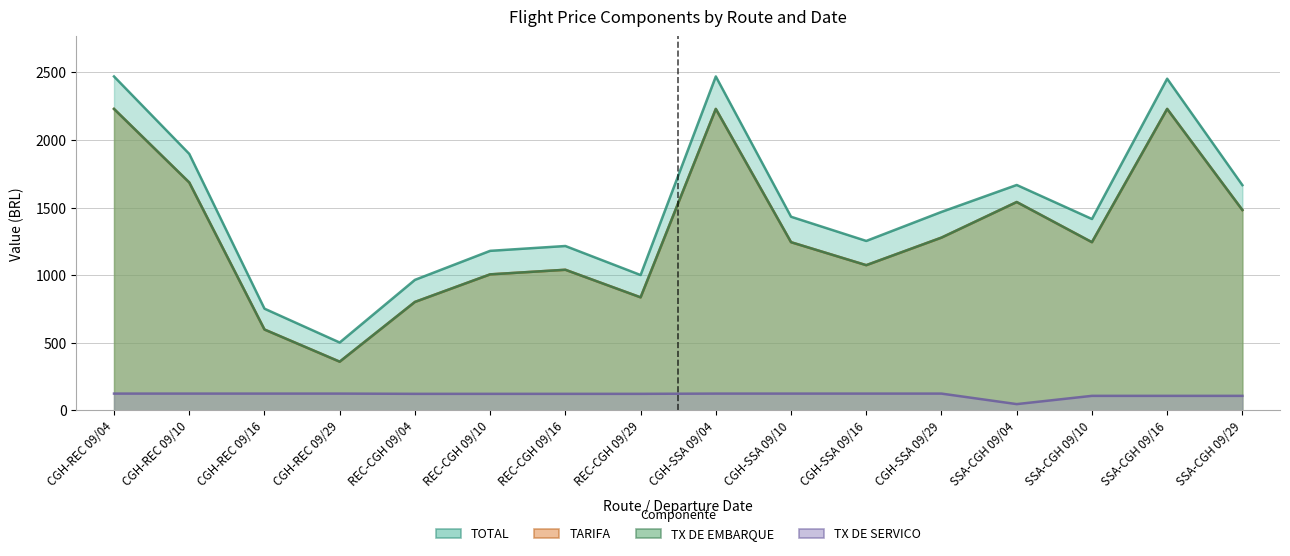

What are all the series names shown in the legend?

TOTAL, TARIFA, TX DE EMBARQUE, TX DE SERVICO